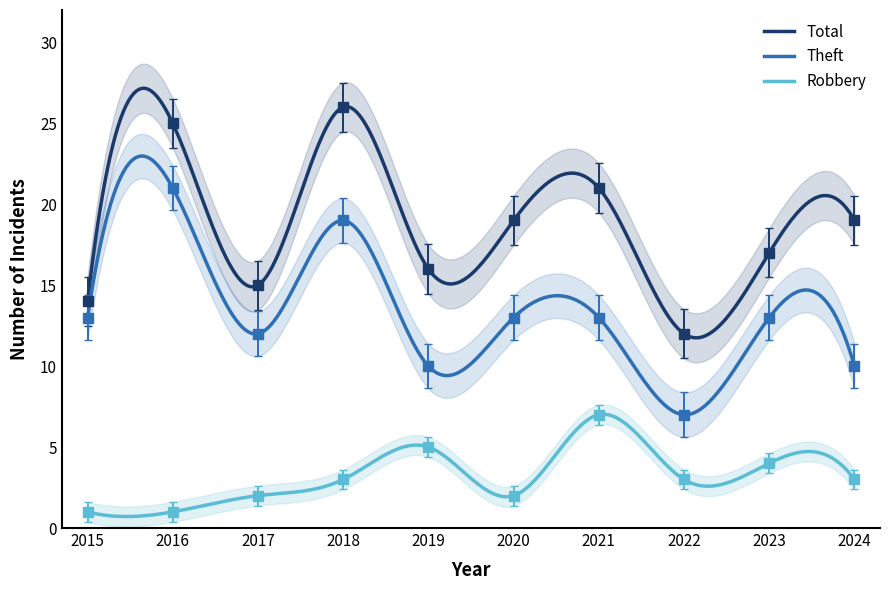

What are all the series names shown in the legend?

Total, Theft, Robbery